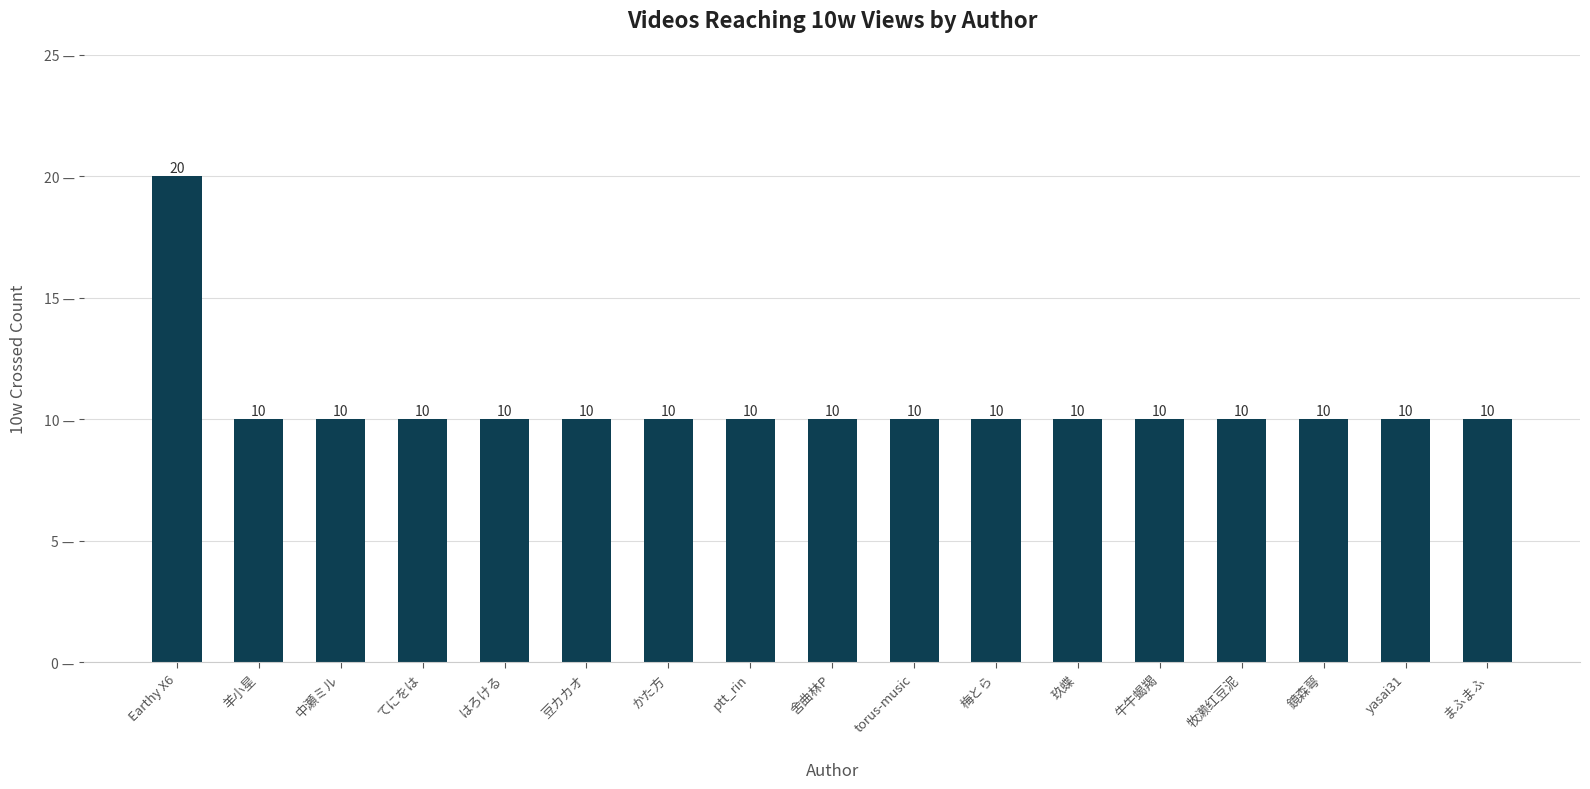

Count the values in the range 10 to 11.

16